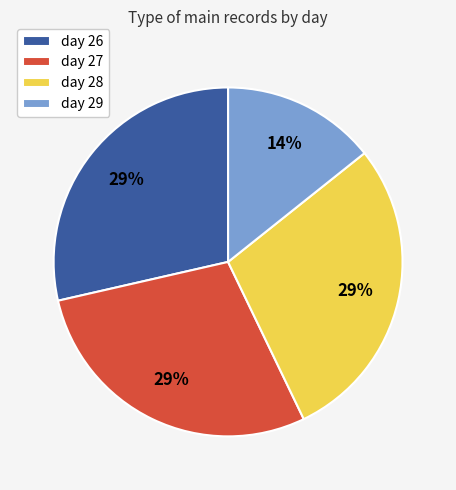

What is the smallest slice in the pie chart?

day 29